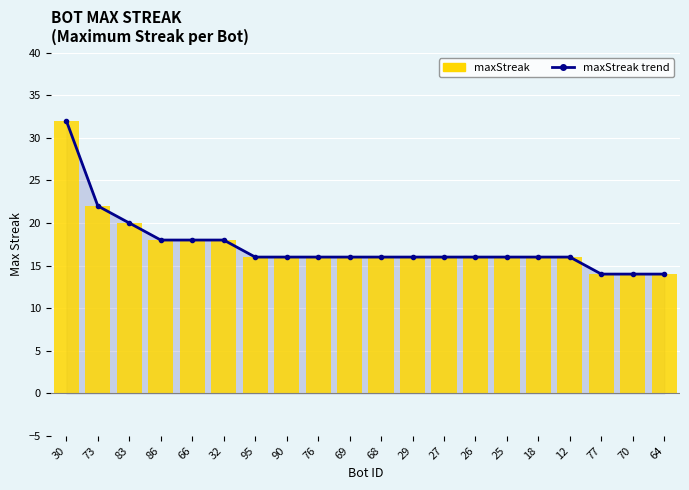

Which series changed the most between 30 and 95?

maxStreak trend